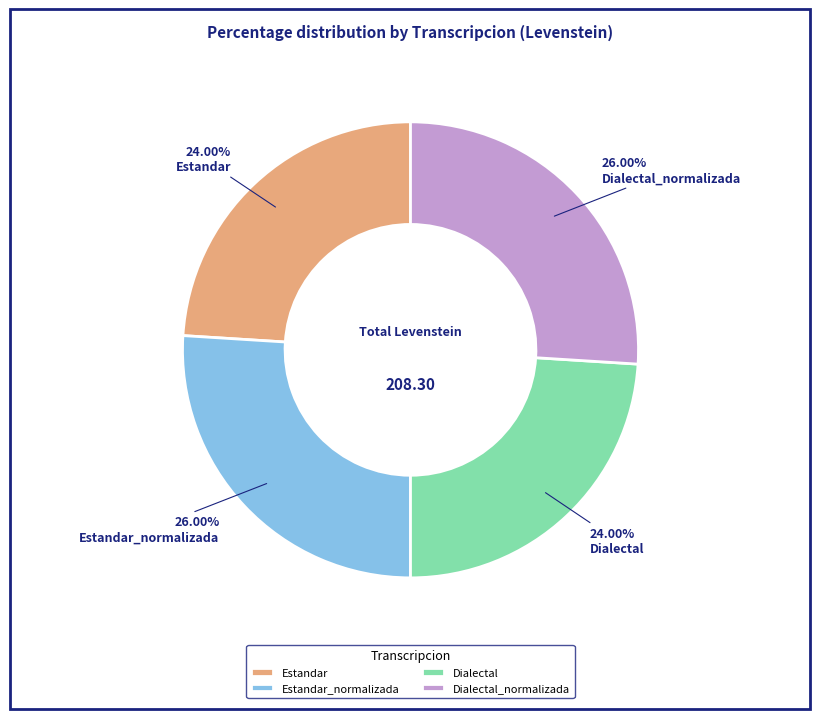

The Estandar_normalizada slice represents 26% of the pie. True or false?

True